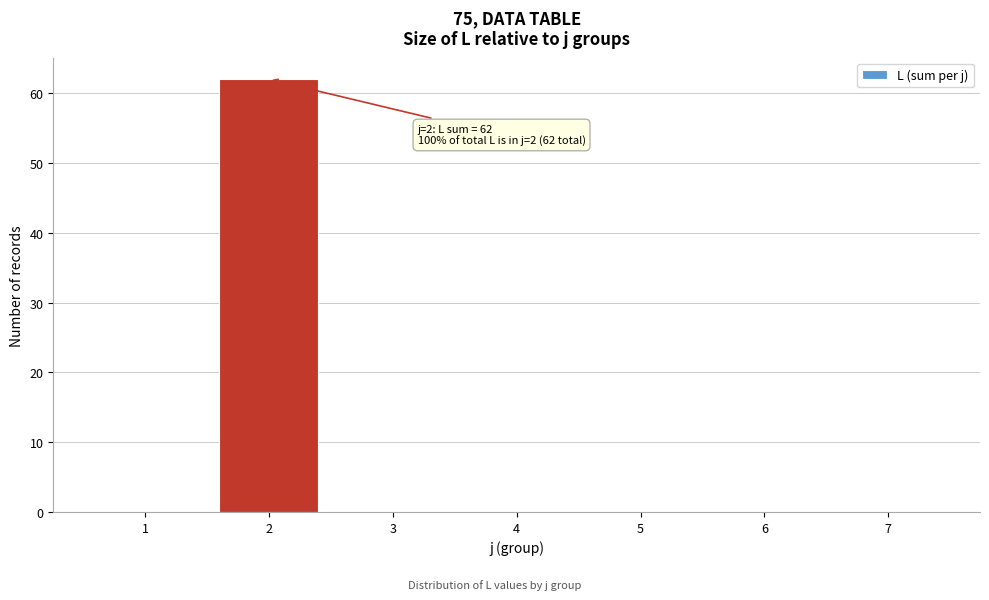

Reading left to right, list all the values displayed in this chart.

1=0	2=62	3=0	4=0	5=0	6=0	7=0